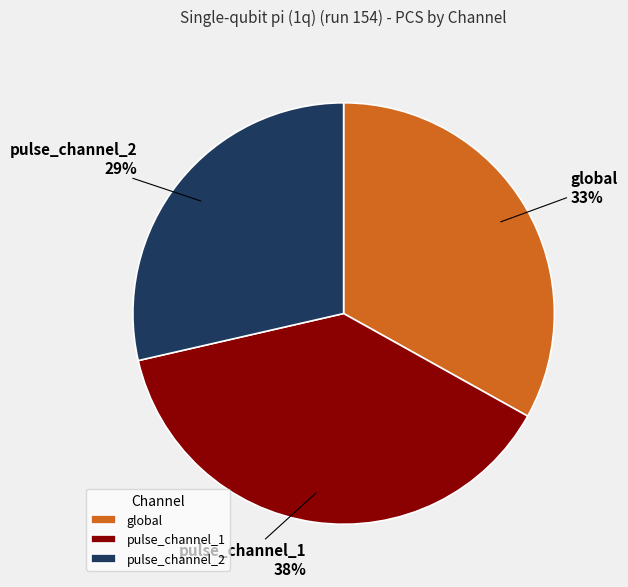

How many segments does this pie chart have?

3